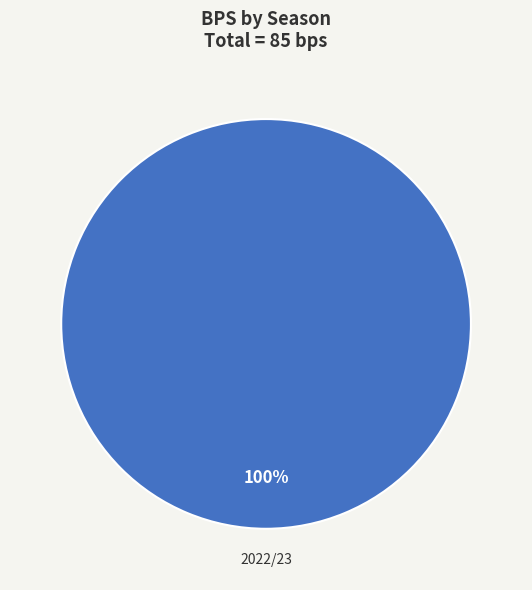

Does any single category account for the majority?

Yes